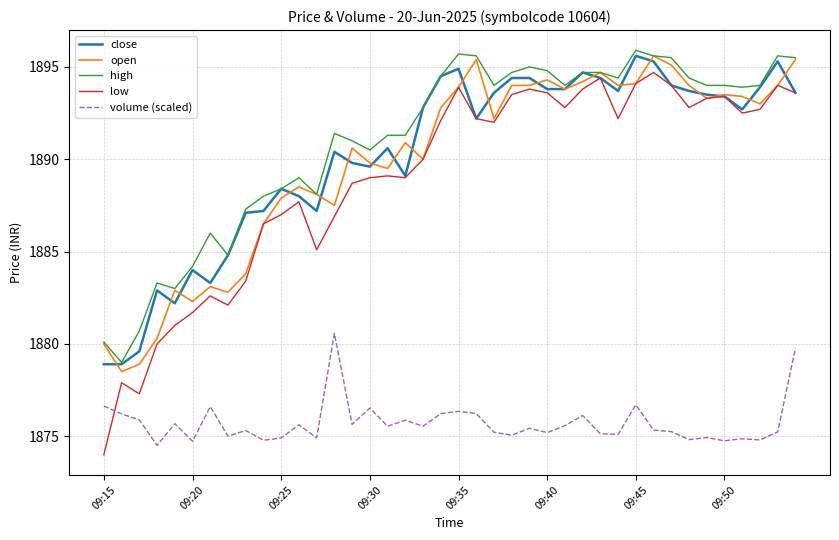

What is the difference between the maximum and second lowest values in the volume (scaled) series?

5.8